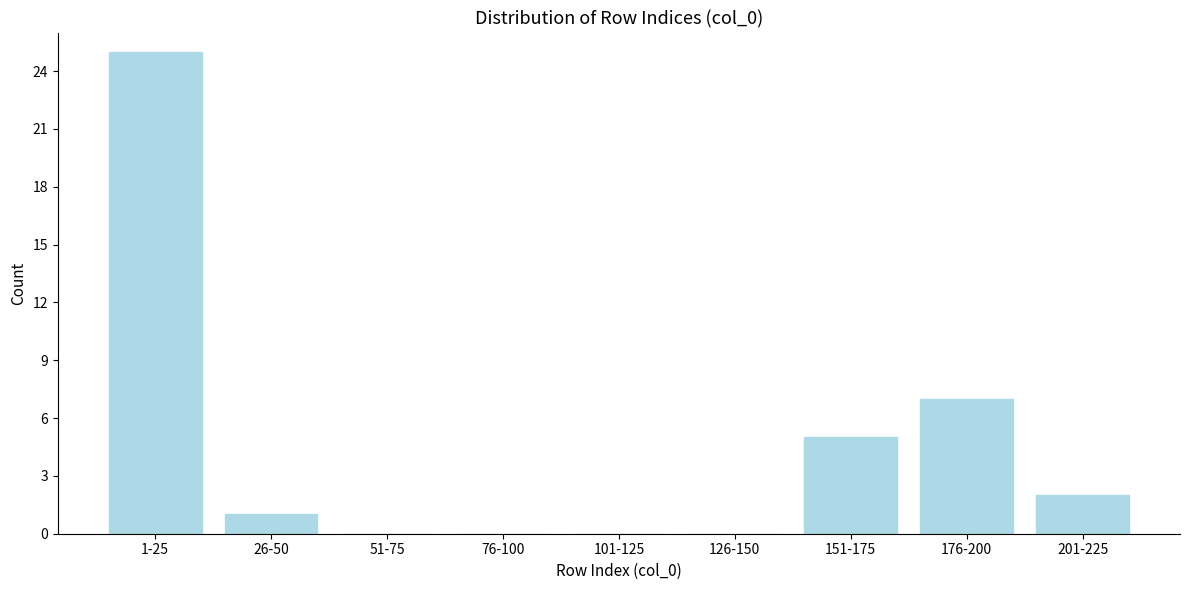

Reading left to right, extract all data points from this chart.

1-25=25	26-50=1	51-75=0	76-100=0	101-125=0	126-150=0	151-175=5	176-200=7	201-225=2